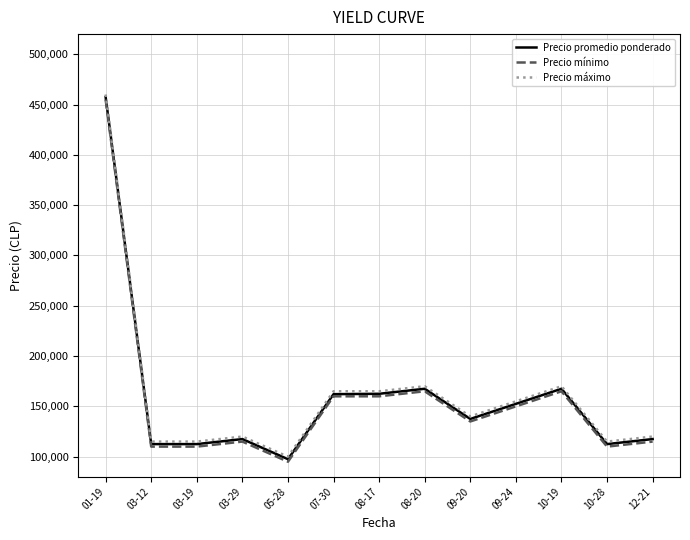

Is it true that Precio máximo equals 115000 at 10-28?

True